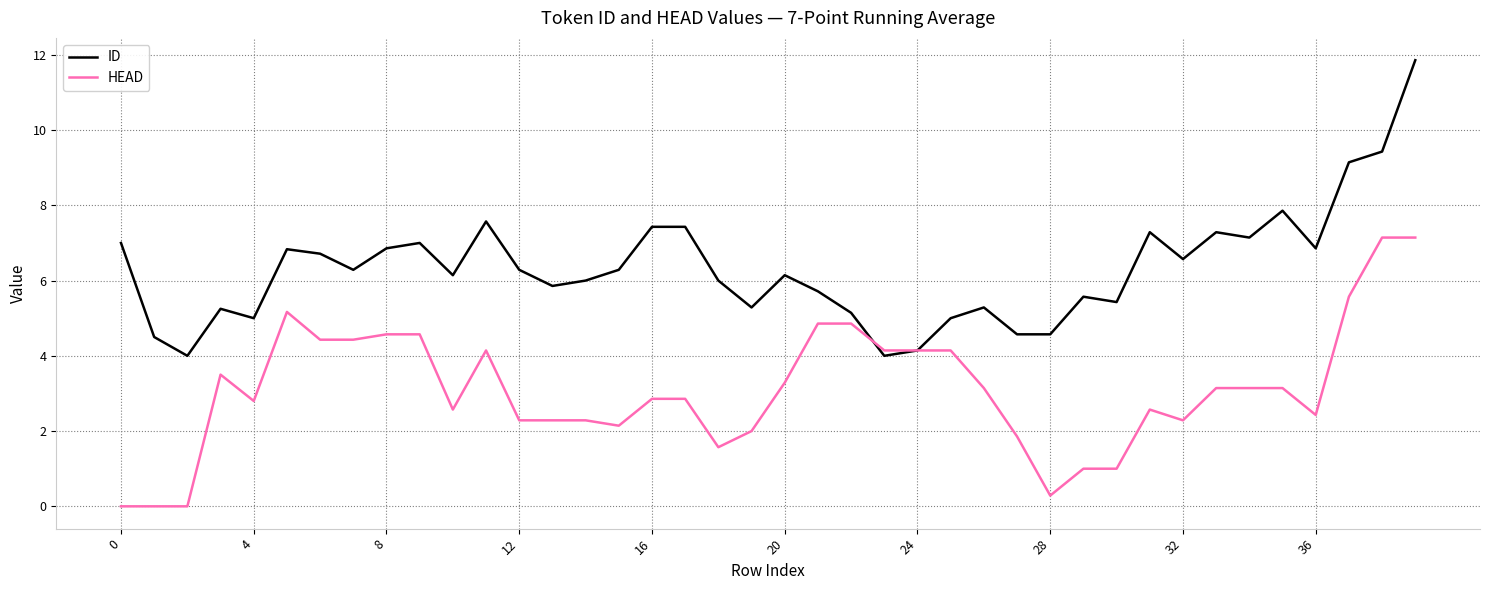

What is the minimum value for ID?

4.0